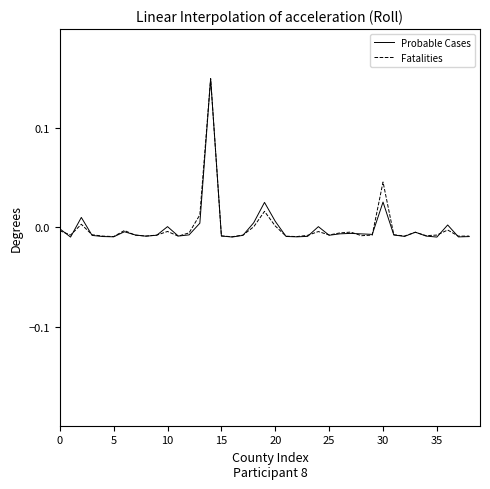

Does the chart have visible grid lines?

No